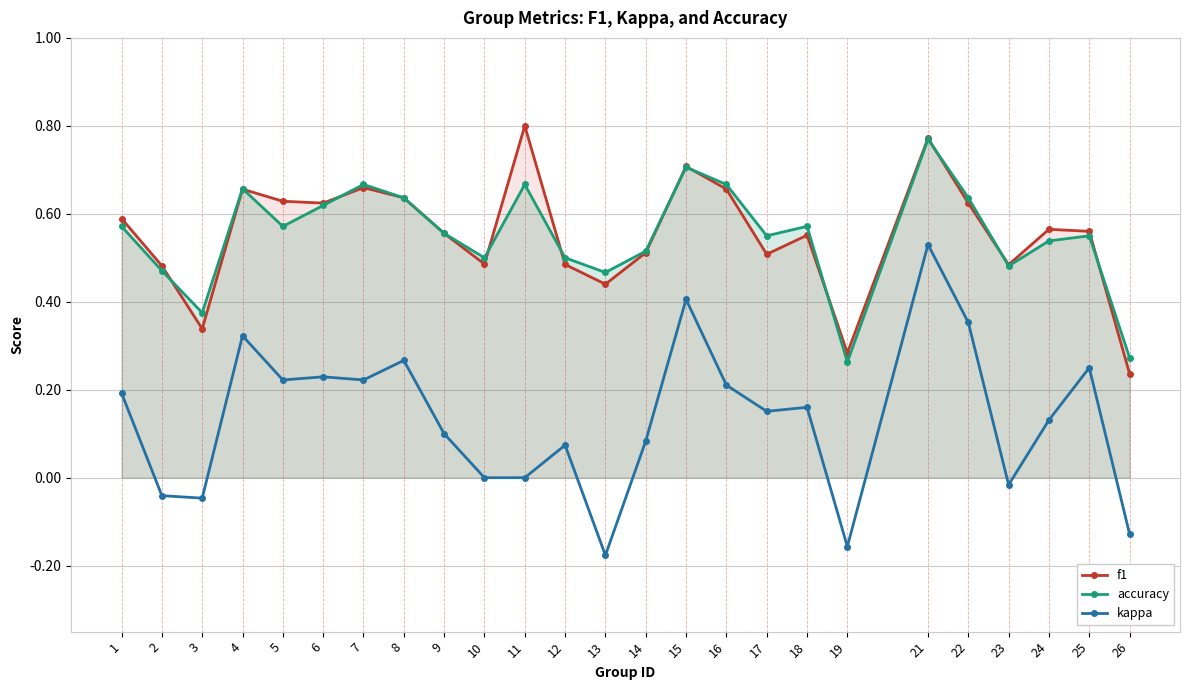

Which series has the largest range (max minus min)?

kappa